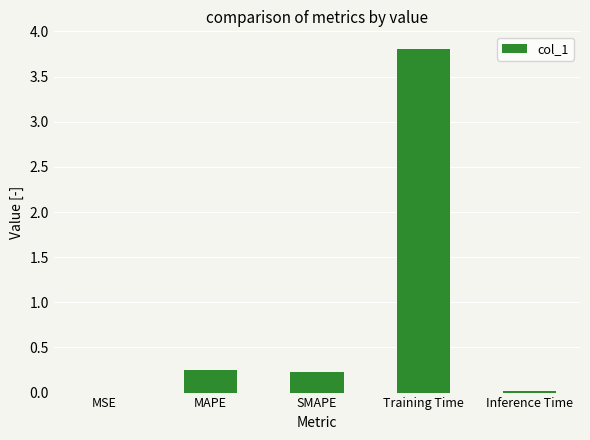

Is it true that the value at Training Time is 1.8?

False